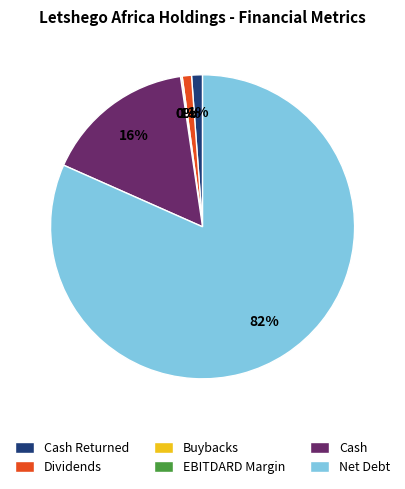

To the nearest percent, what percentage of the pie is Cash Returned?

1%